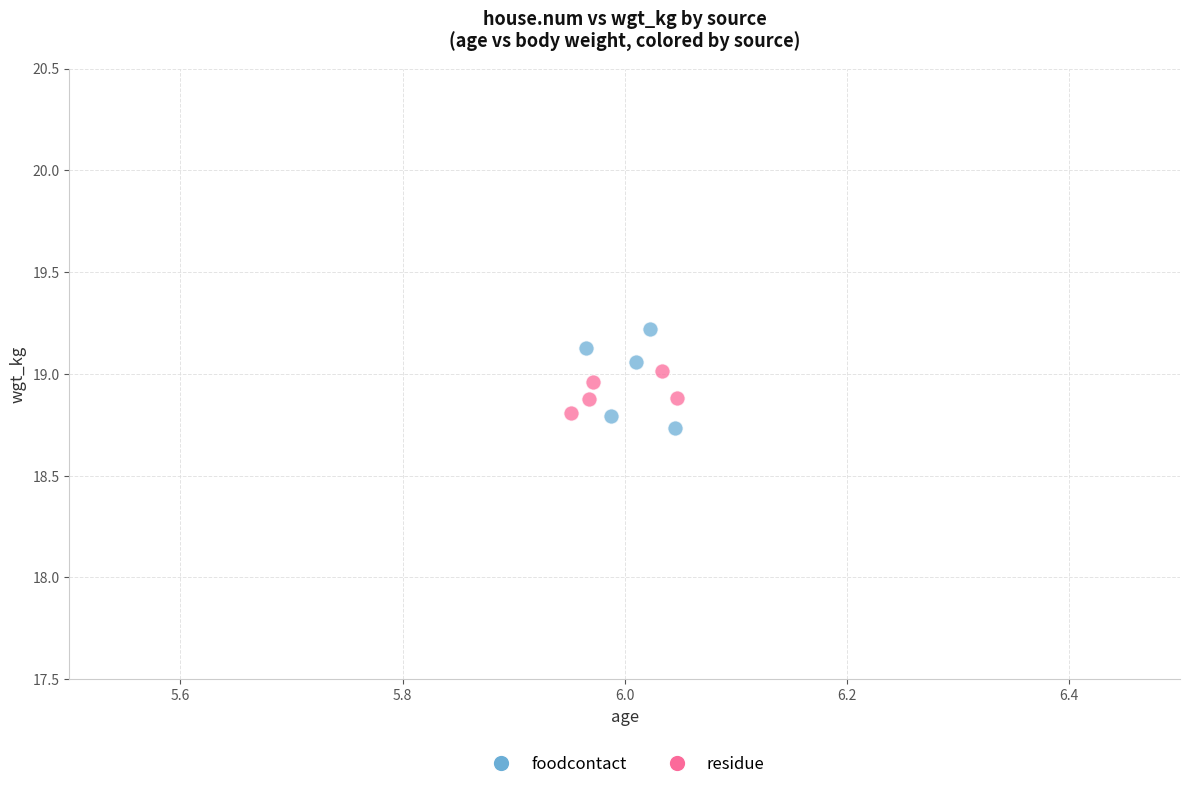

Which series has the largest Y range (max minus min)?

foodcontact